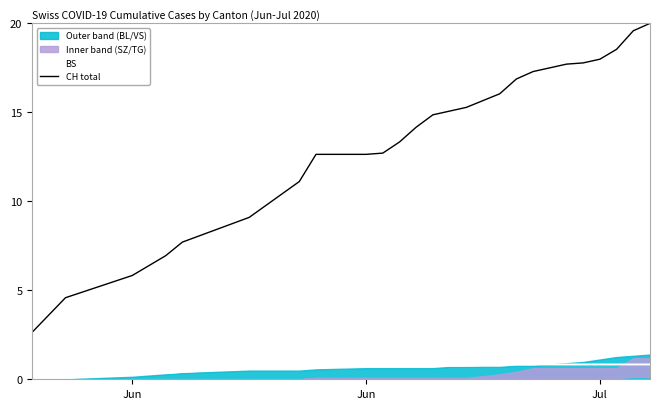

What is the difference between the maximum and minimum values in the BS series?

0.8